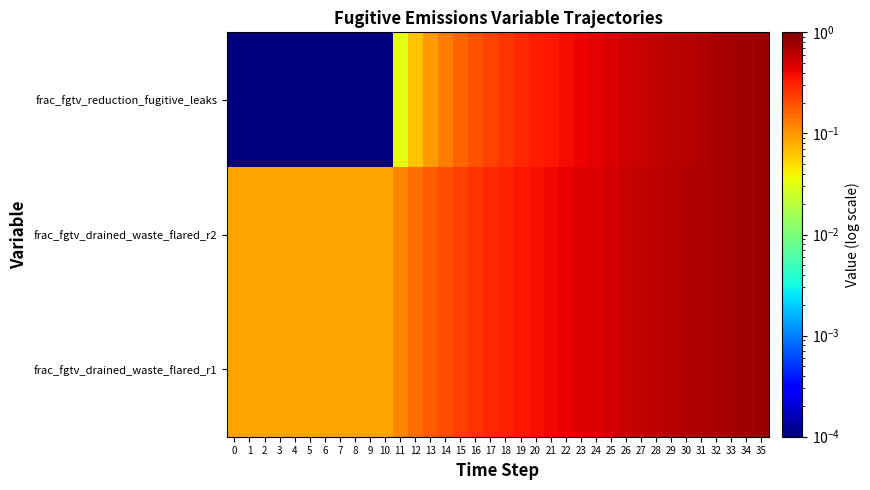

Reading right to left, what are all the values shown in this chart?

frac_fgtv_drained_waste_flared_r1: 35=0.8	34=0.8	33=0.7	32=0.7	31=0.7	30=0.7	29=0.6	28=0.6	27=0.6	26=0.5	25=0.5	24=0.5	23=0.5	22=0.4	21=0.4	20=0.4	19=0.3	18=0.3	17=0.3	16=0.3	15=0.2	14=0.2	13=0.2	12=0.1	11=0.1	10=0.1	9=0.1	8=0.1	7=0.1	6=0.1	5=0.1	4=0.1	3=0.1	2=0.1	1=0.1	0=0.1
frac_fgtv_drained_waste_flared_r2: 35=0.8	34=0.8	33=0.7	32=0.7	31=0.7	30=0.7	29=0.6	28=0.6	27=0.6	26=0.5	25=0.5	24=0.5	23=0.5	22=0.4	21=0.4	20=0.4	19=0.3	18=0.3	17=0.3	16=0.3	15=0.2	14=0.2	13=0.2	12=0.1	11=0.1	10=0.1	9=0.1	8=0.1	7=0.1	6=0.1	5=0.1	4=0.1	3=0.1	2=0.1	1=0.1	0=0.1
frac_fgtv_reduction_fugitive_leaks: 35=0.8	34=0.8	33=0.7	32=0.7	31=0.7	30=0.6	29=0.6	28=0.6	27=0.5	26=0.5	25=0.5	24=0.4	23=0.4	22=0.4	21=0.4	20=0.3	19=0.3	18=0.3	17=0.2	16=0.2	15=0.2	14=0.1	13=0.1	12=0.1	11=0.0	10=0.0	9=0.0	8=0.0	7=0.0	6=0.0	5=0.0	4=0.0	3=0.0	2=0.0	1=0.0	0=0.0